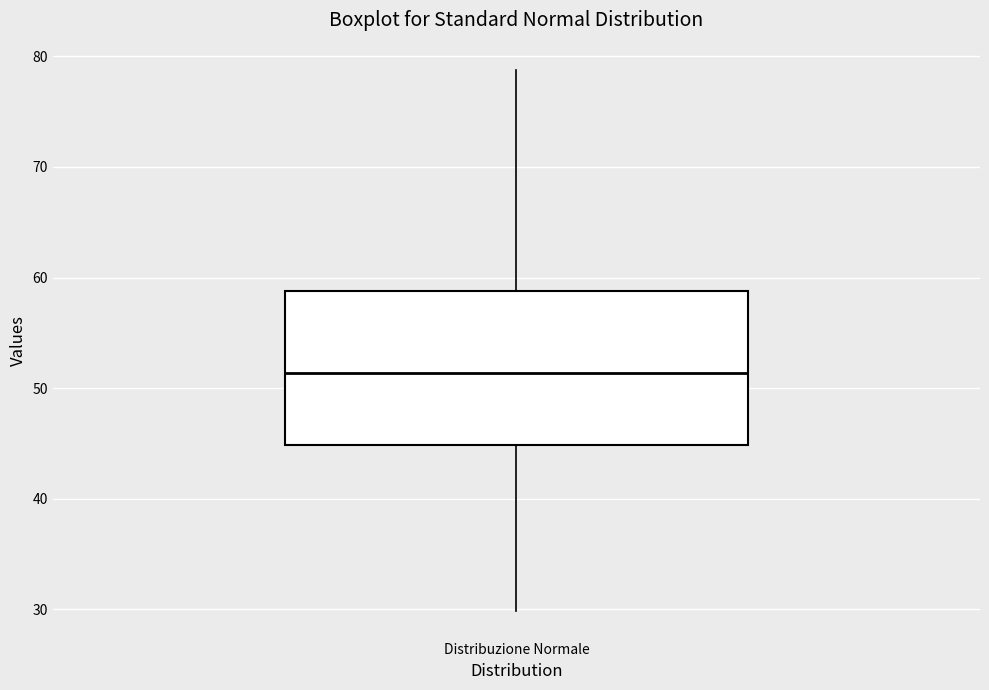

Transcribe this box plot: give where the median line is, the range the box spans, and where the two whiskers end, as read against the y-axis. The values are not printed on the chart, so give them approximately, as read against the axis.

median 51, box 45 to 59, whiskers 30 to 79